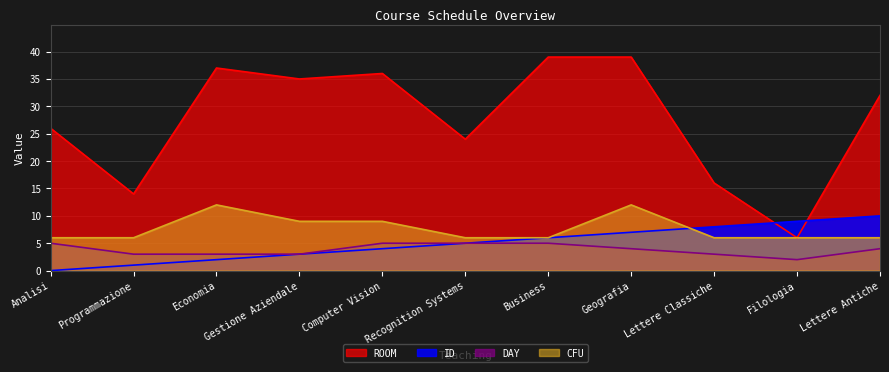

List the labels in order of ID value, largest first.

Lettere Antiche, Filologia, Lettere Classiche, Geografia, Business, Recognition Systems, Computer Vision, Gestione Aziendale, Economia, Programmazione, Analisi